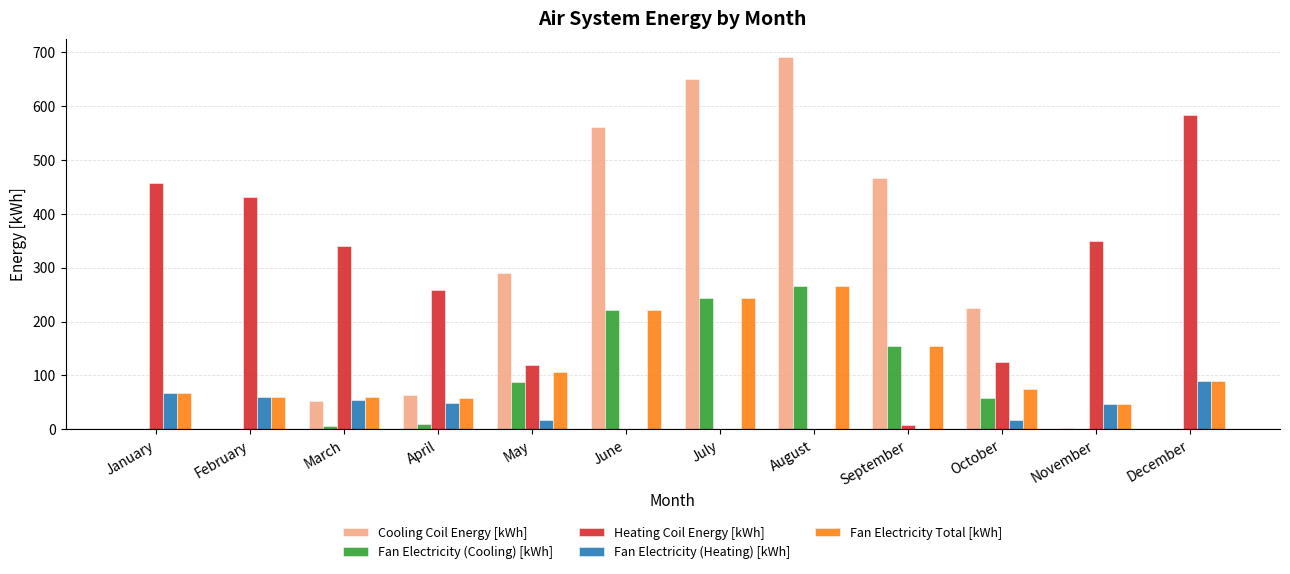

At which label is Heating Coil Energy [kWh] closest to 291?

April